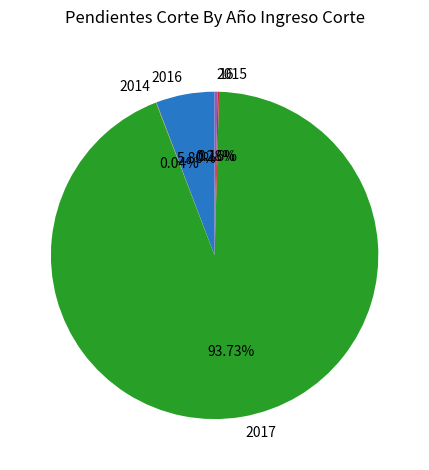

Does 2017 represent more than half of the total?

Yes